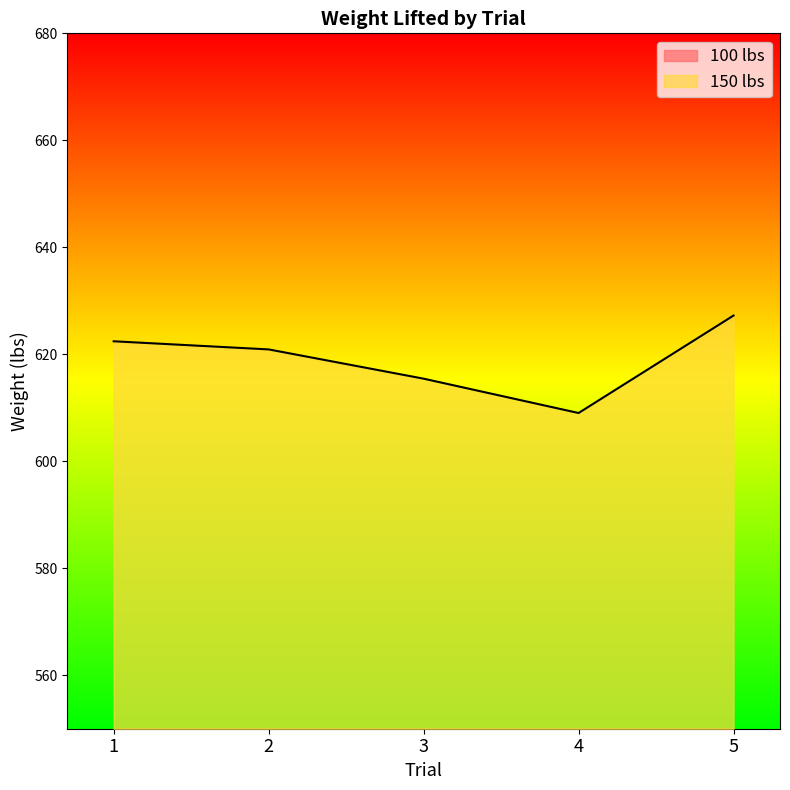

What is the approximate value of 150 lbs at 3?

615.4